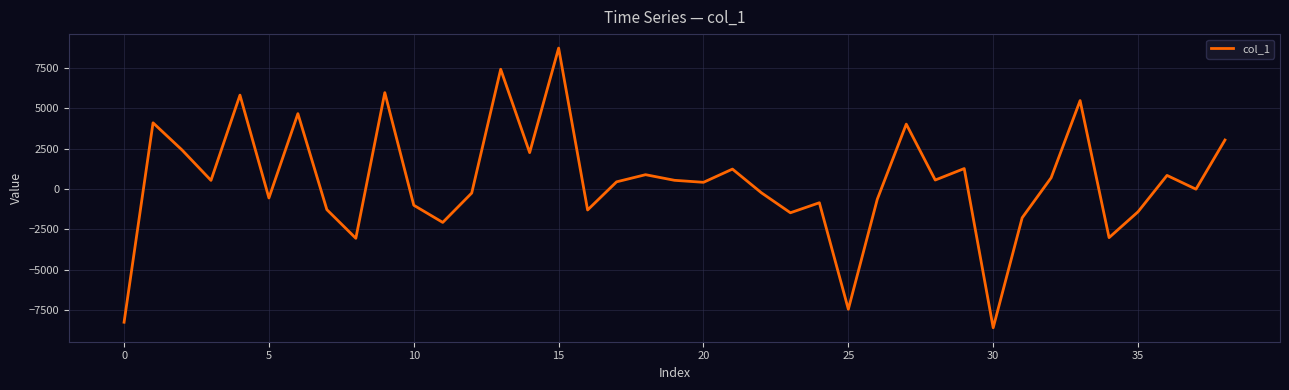

What is the greatest value displayed?

8731.9